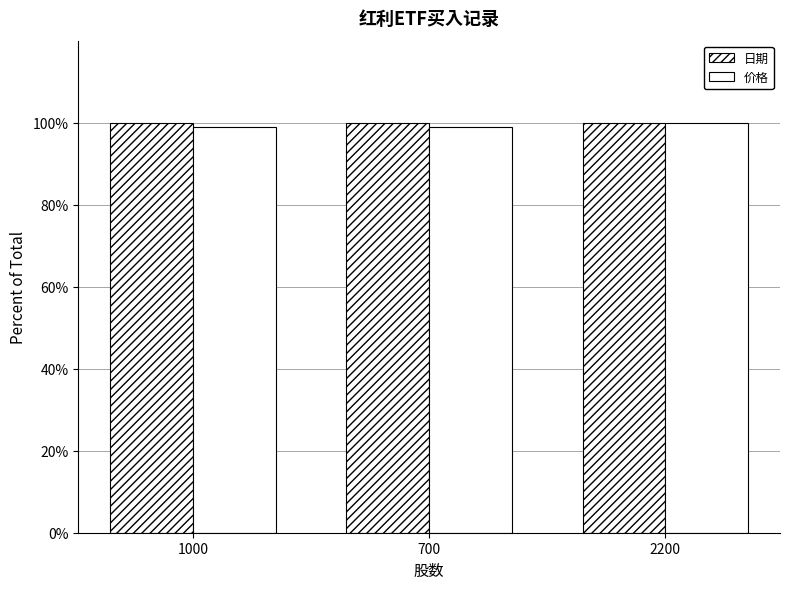

Are the bars grouped side by side (vs. stacked)?

Yes